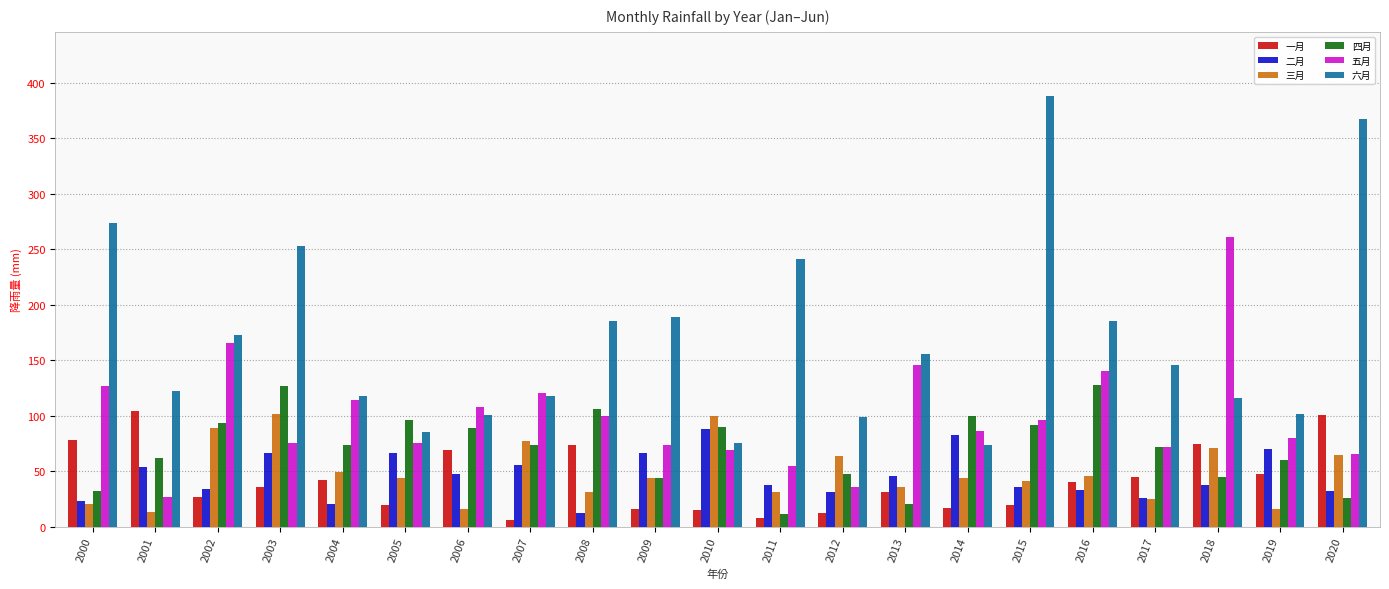

What is the sum of all 三月 values?

1019.5